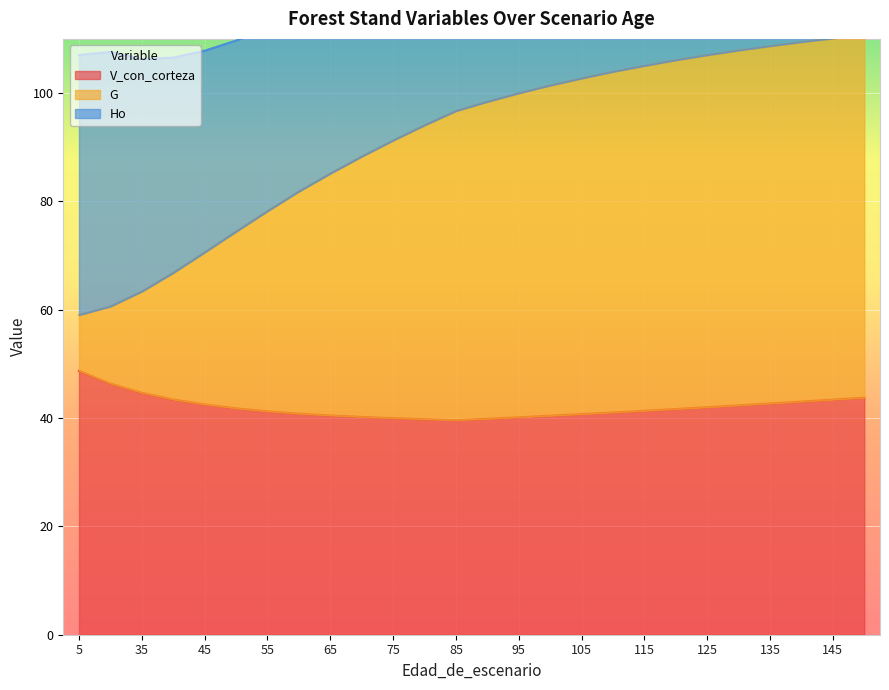

True or false: V_con_corteza has a value of 40.7 at 105.

True